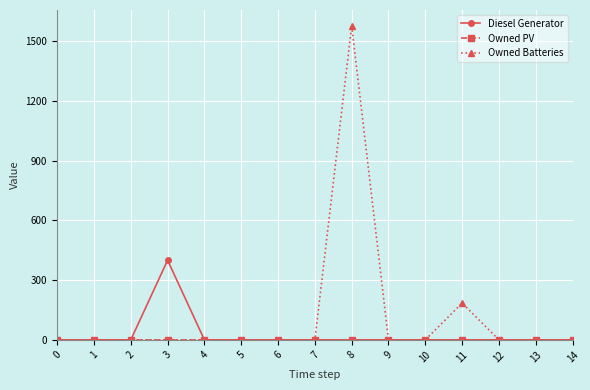

The value of Diesel Generator at 5 is 0. True or false?

True